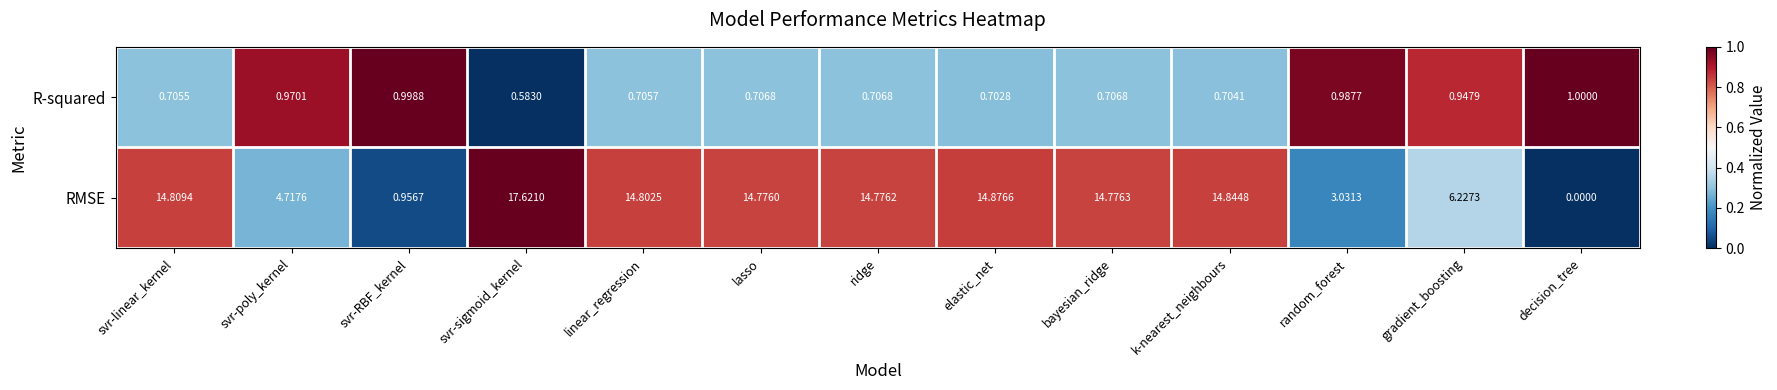

List the series in order of their peak value, highest first.

RMSE, R-squared